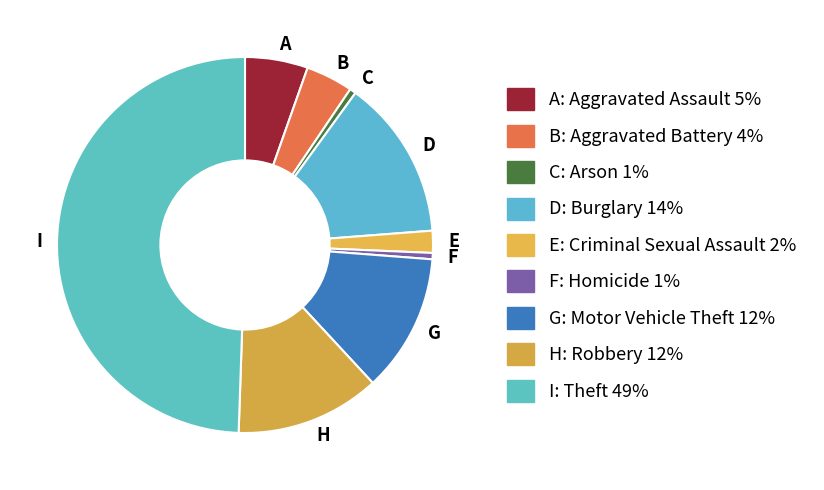

Do A and I together represent more than half of the pie?

Yes